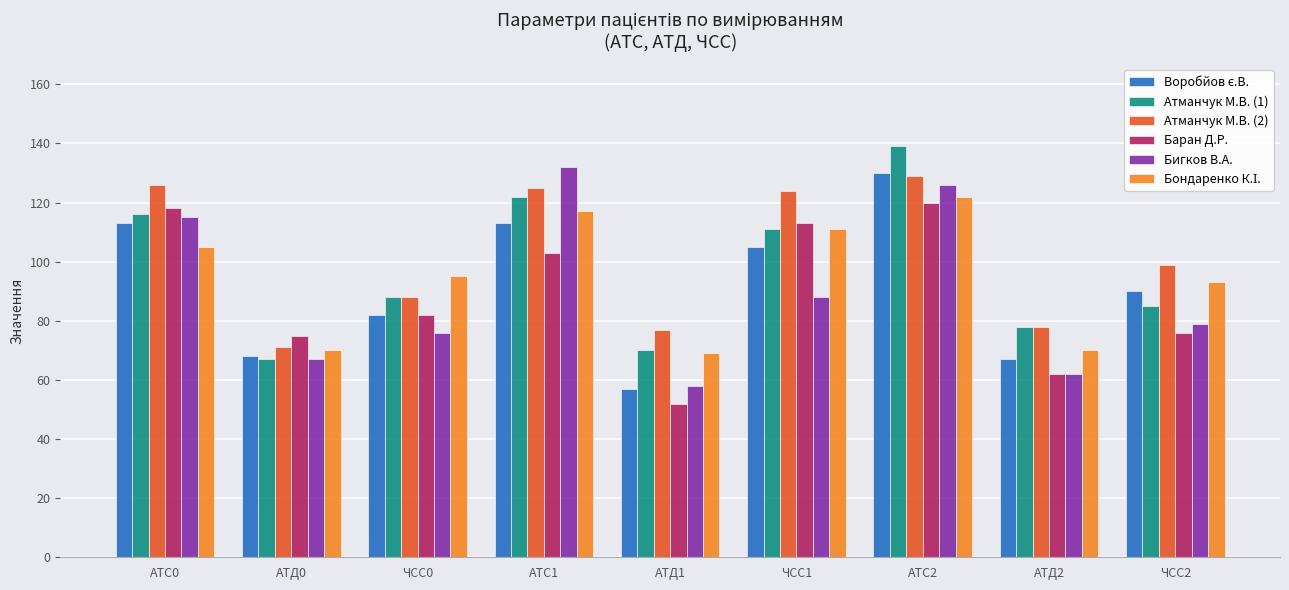

At which label does Атманчук М.В. (2) reach its minimum?

АТД0